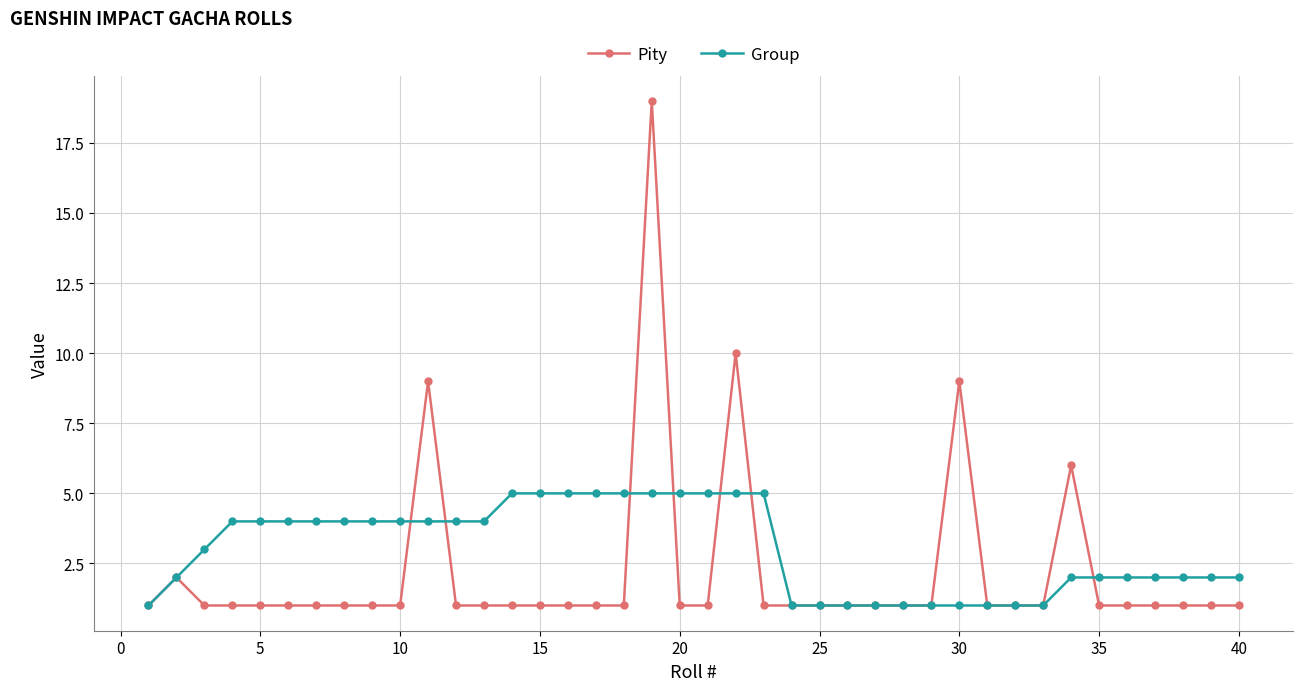

What are all the series names shown in the legend?

Pity, Group